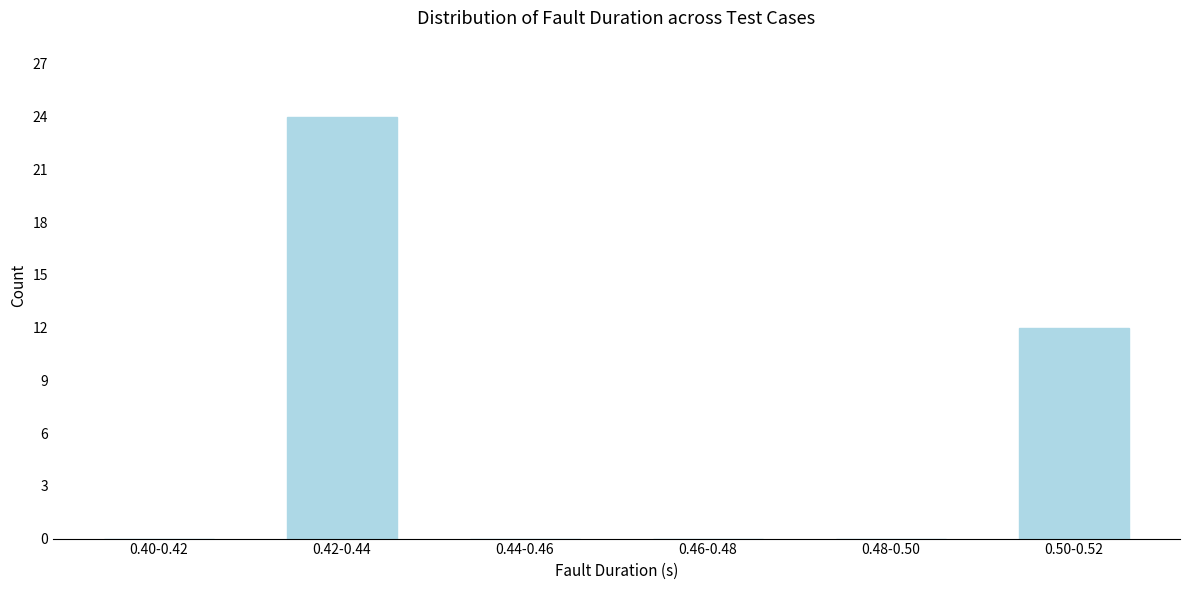

Reading right to left, what are all the values shown in this chart?

0.50-0.52=12	0.48-0.50=0	0.46-0.48=0	0.44-0.46=0	0.42-0.44=24	0.40-0.42=0